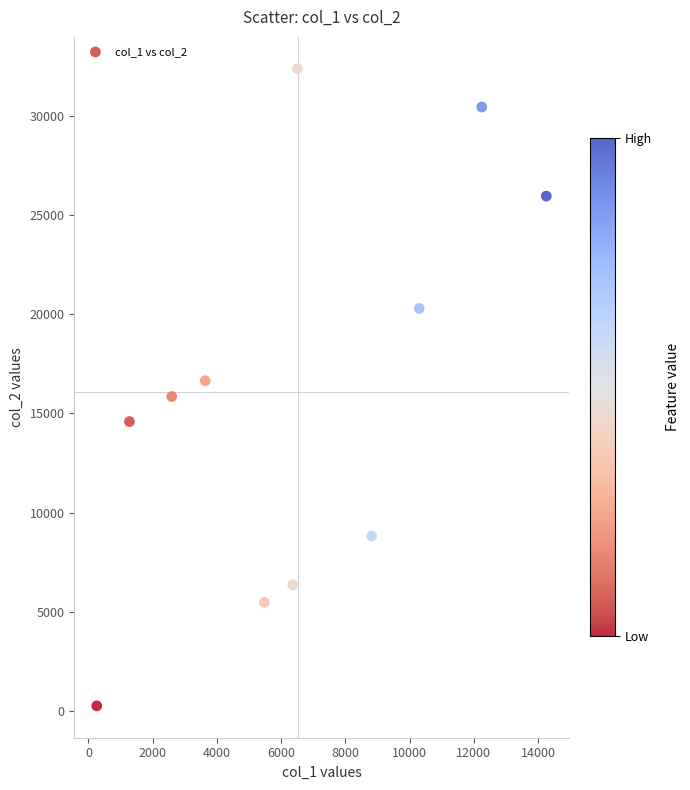

What is the average Y value?

16097